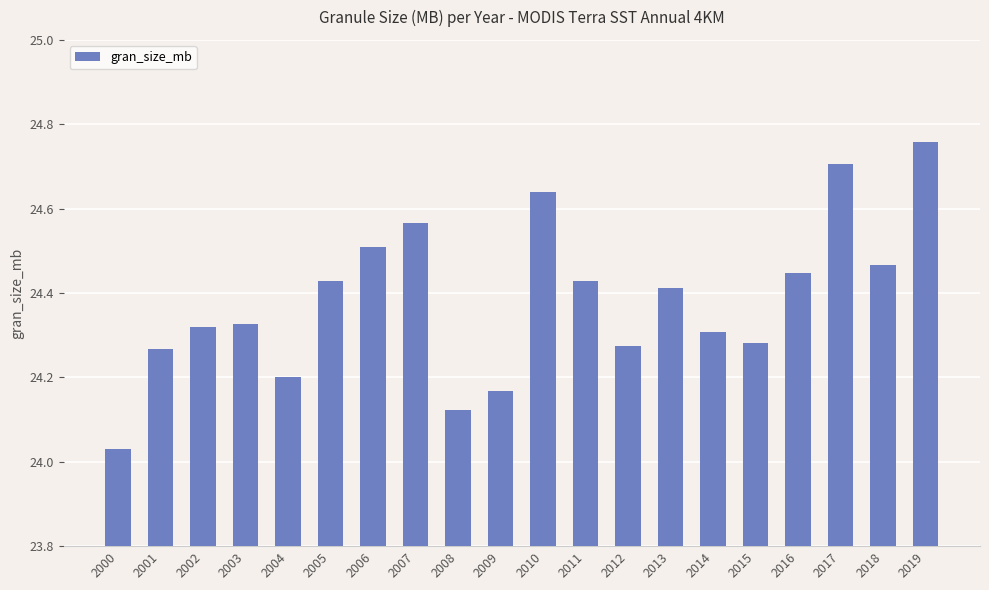

The value at 2006 is 24.5. True or false?

True